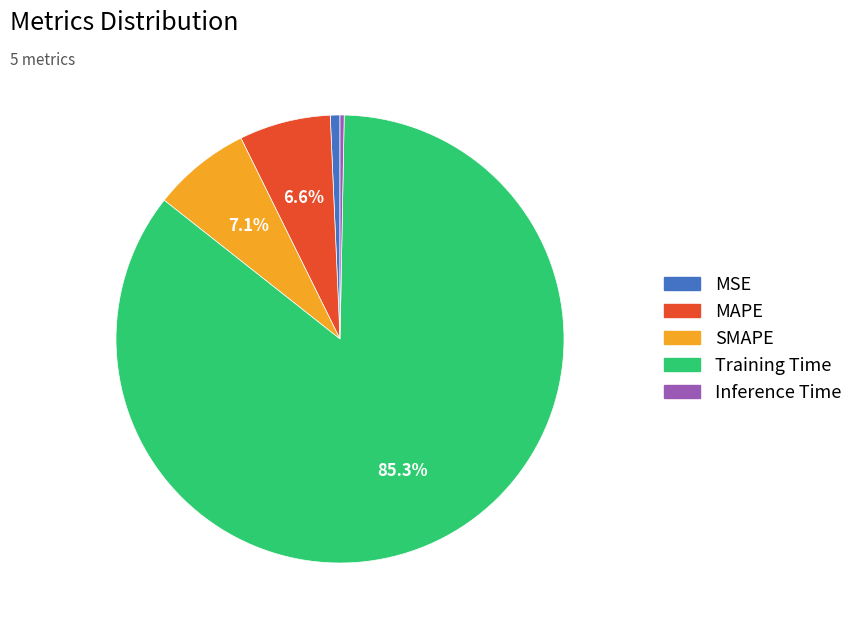

Which category has the biggest portion of the pie?

Training Time